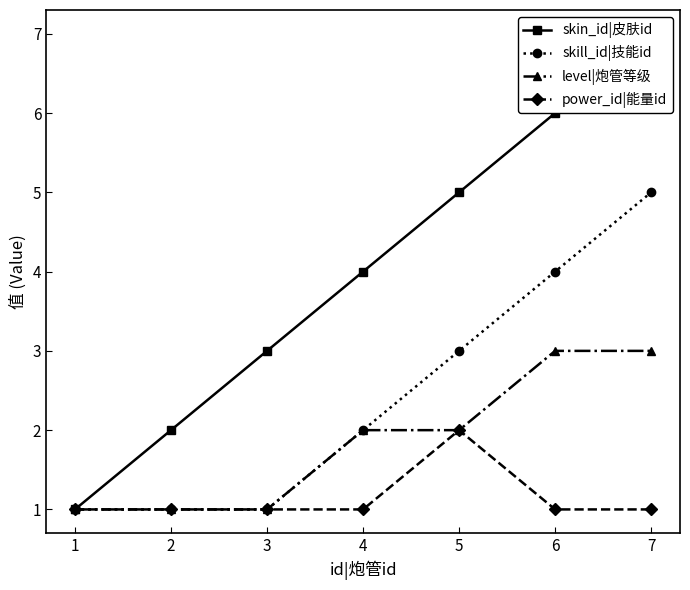

The value of skill_id|技能id at 1 is 0. True or false?

False